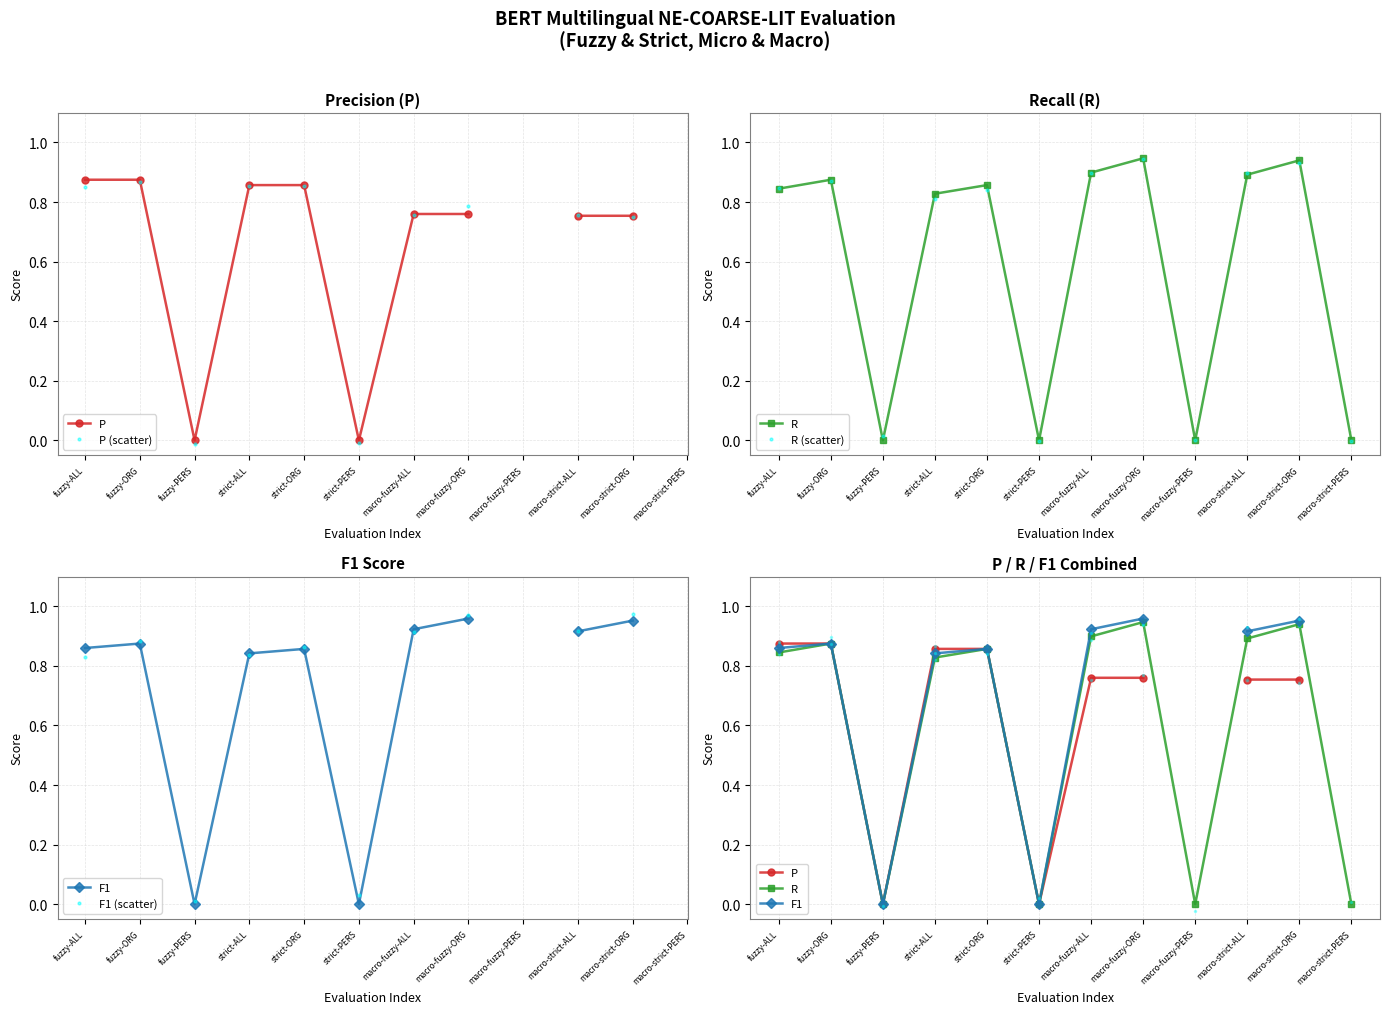

Which series has the widest spread of values?

F1 (scatter)